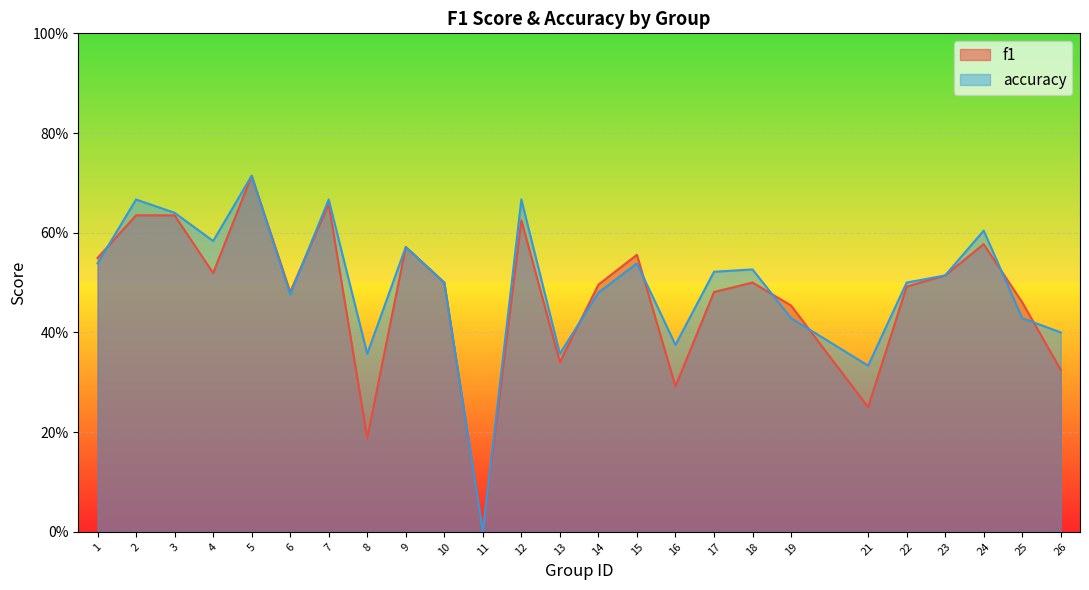

Which category has the highest value in the accuracy series?

5